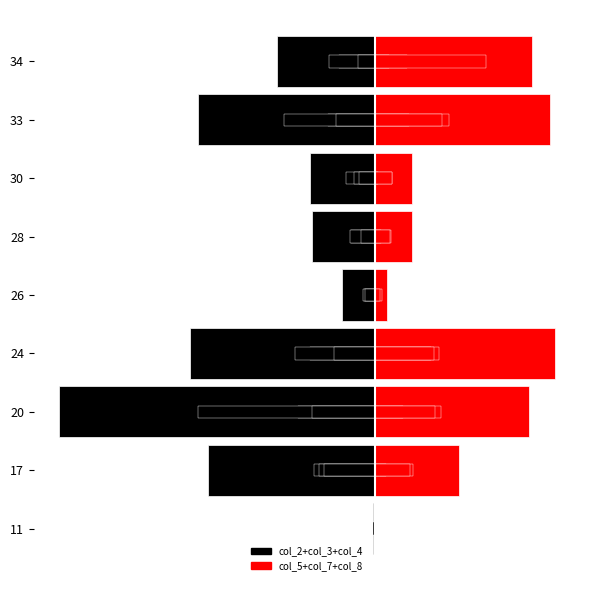

Reading right to left, extract all data points from this chart.

col_2 + col_3 + col_4: -233	-420	-155	-150	-78	-440	-751	-397	-5
col_5 + col_7 + col_8: 372	415	87	87	29	428	365	200	1